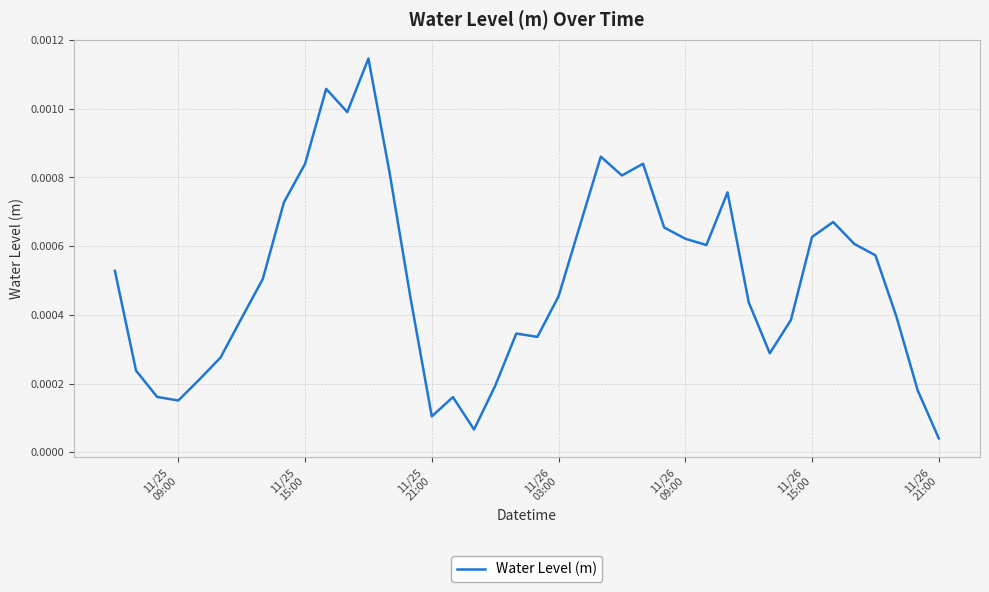

How many lines are shown in the chart?

1